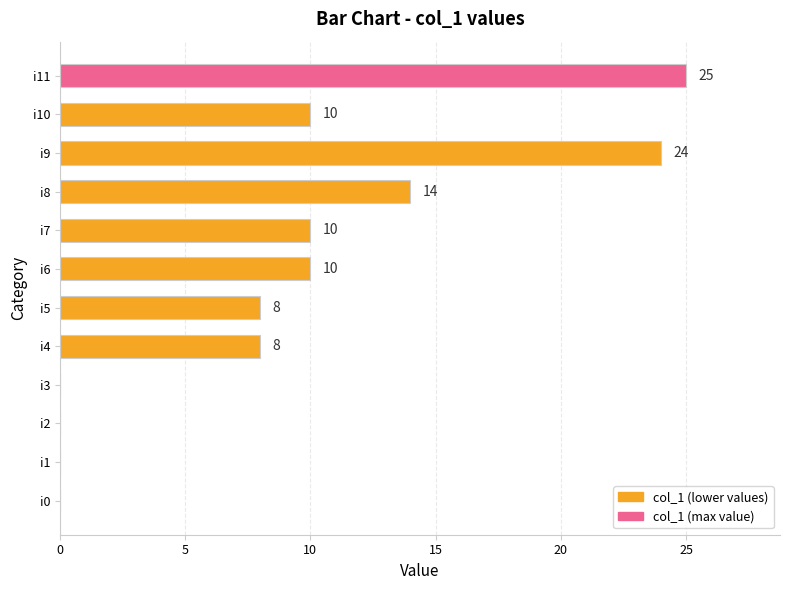

What is the ratio of the value at i6 to the value at i8?

0.7